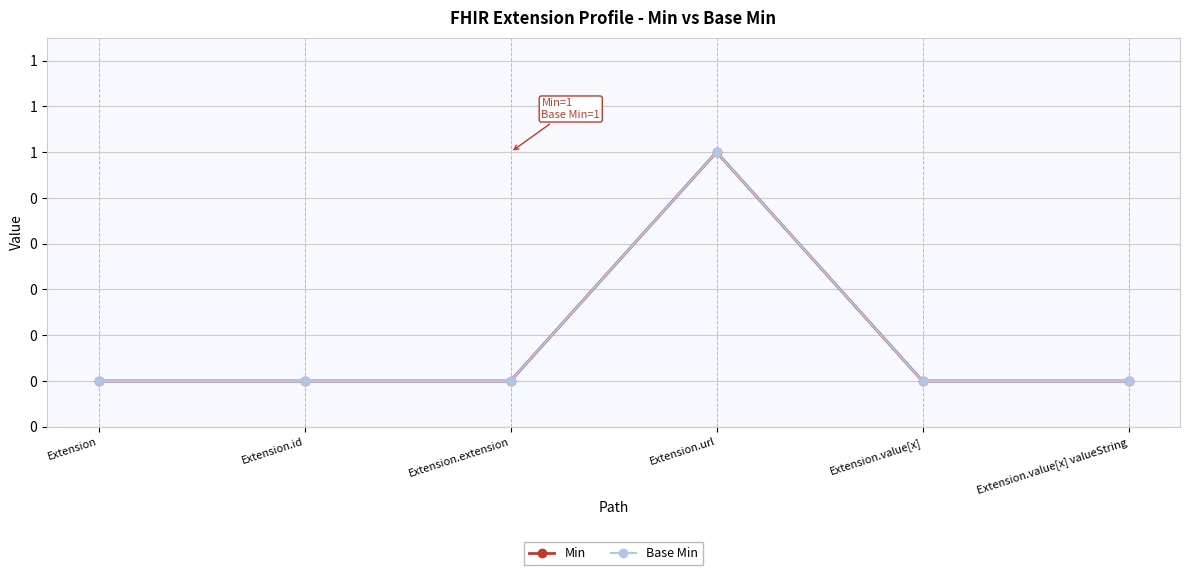

Does the chart have visible grid lines?

Yes